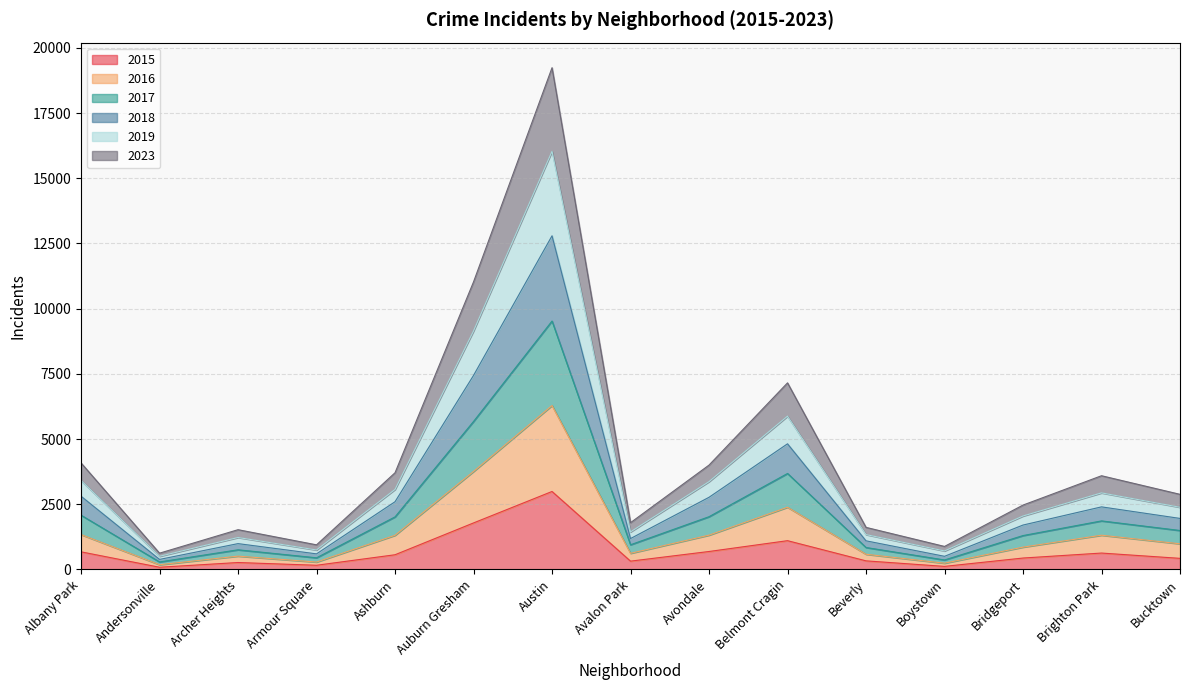

True or false: 2017 has a value of 3679 at Belmont Cragin.

True